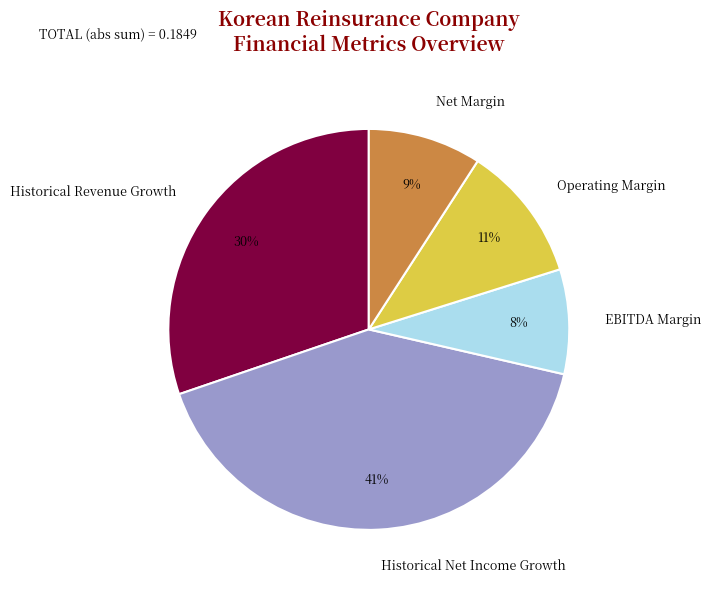

To the nearest percent, what is the average slice percentage?

20%